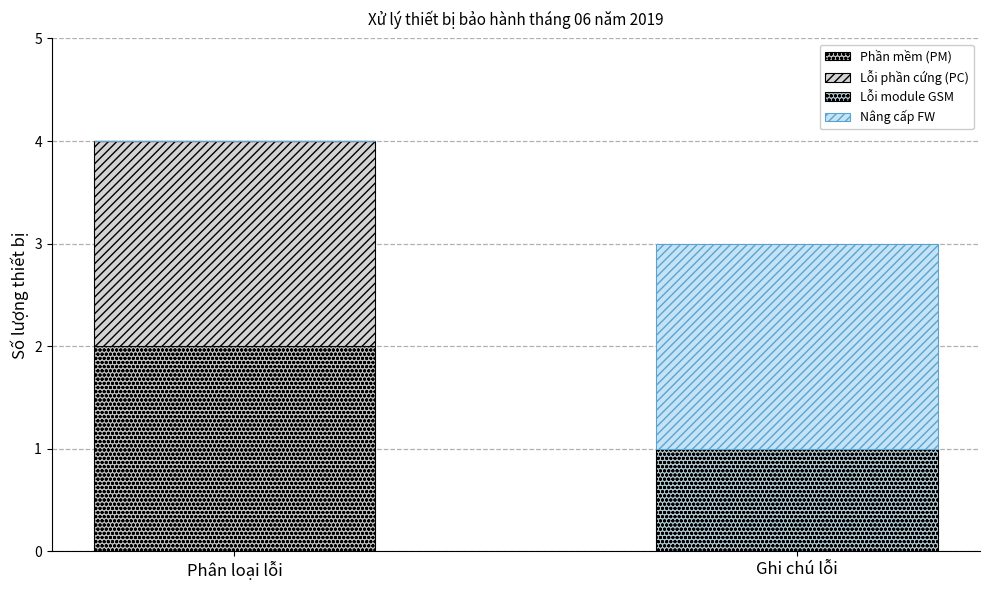

What is the sum of all Phần mềm (PM) values?

2